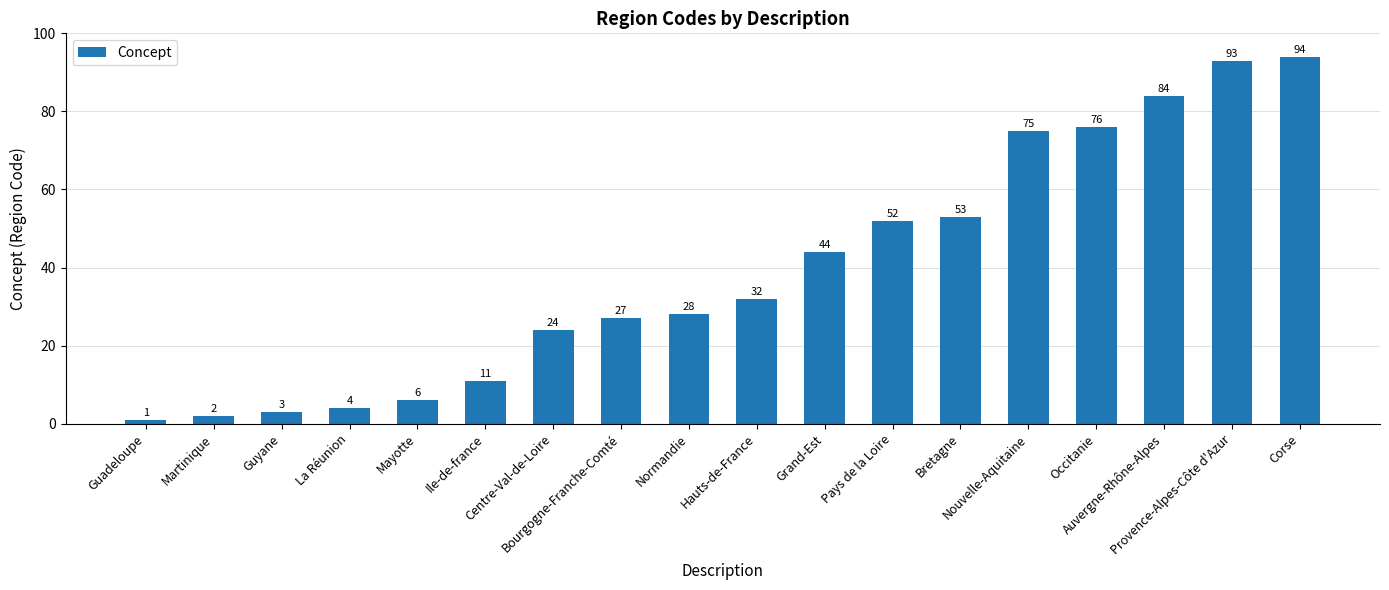

Which has a higher value, Guadeloupe or Provence-Alpes-Côte d'Azur?

Provence-Alpes-Côte d'Azur